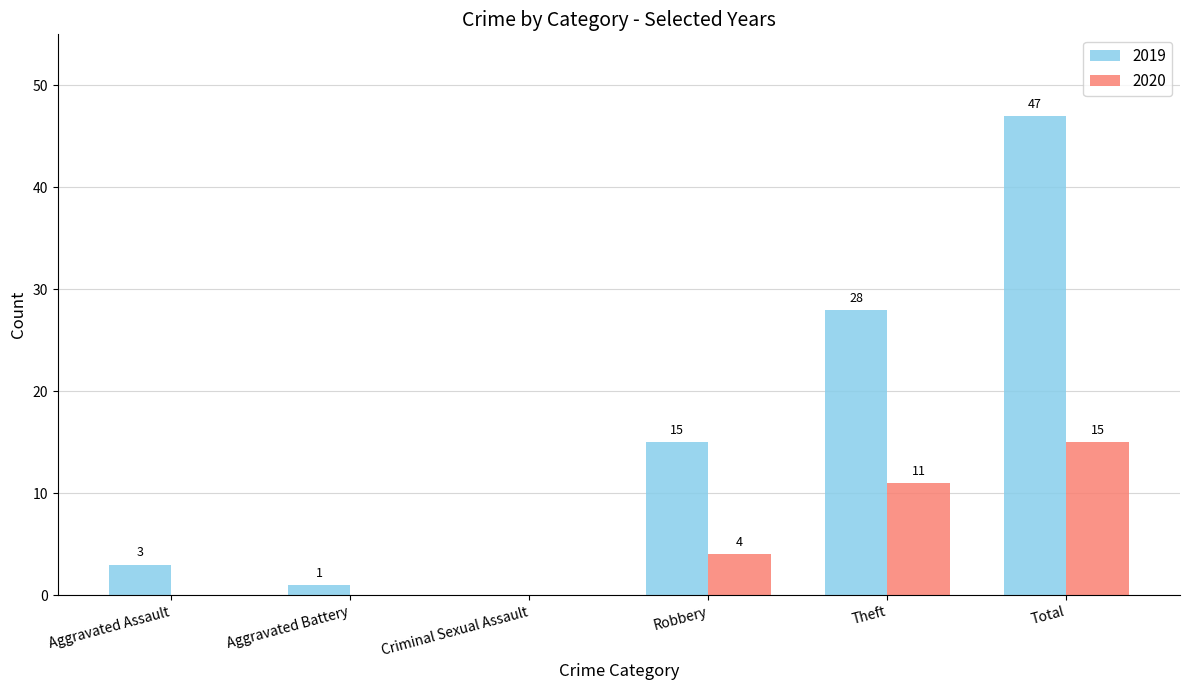

What is the difference between the 2020 values at Total and Theft?

4